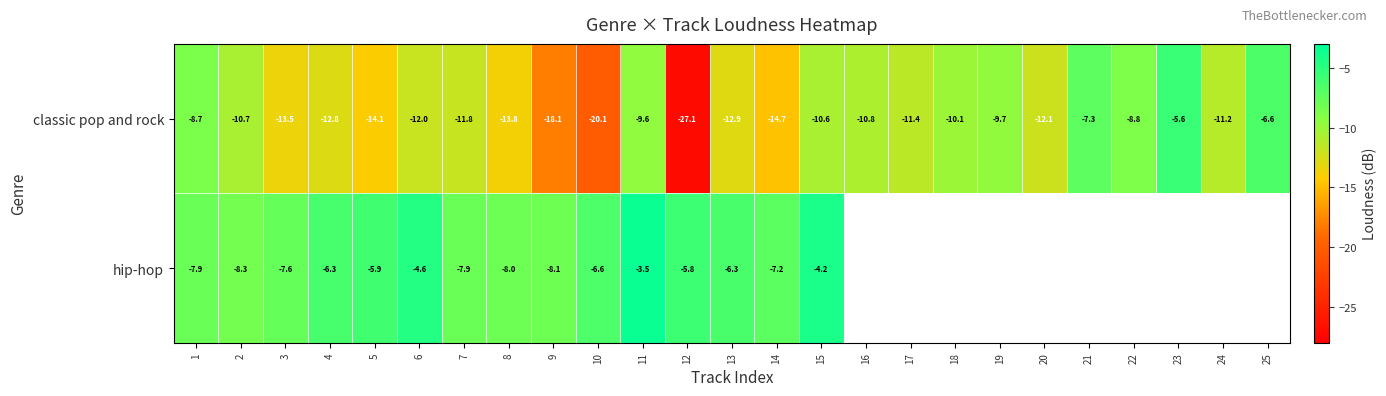

At 4, list the series in order from largest to smallest.

hip-hop, classic pop and rock